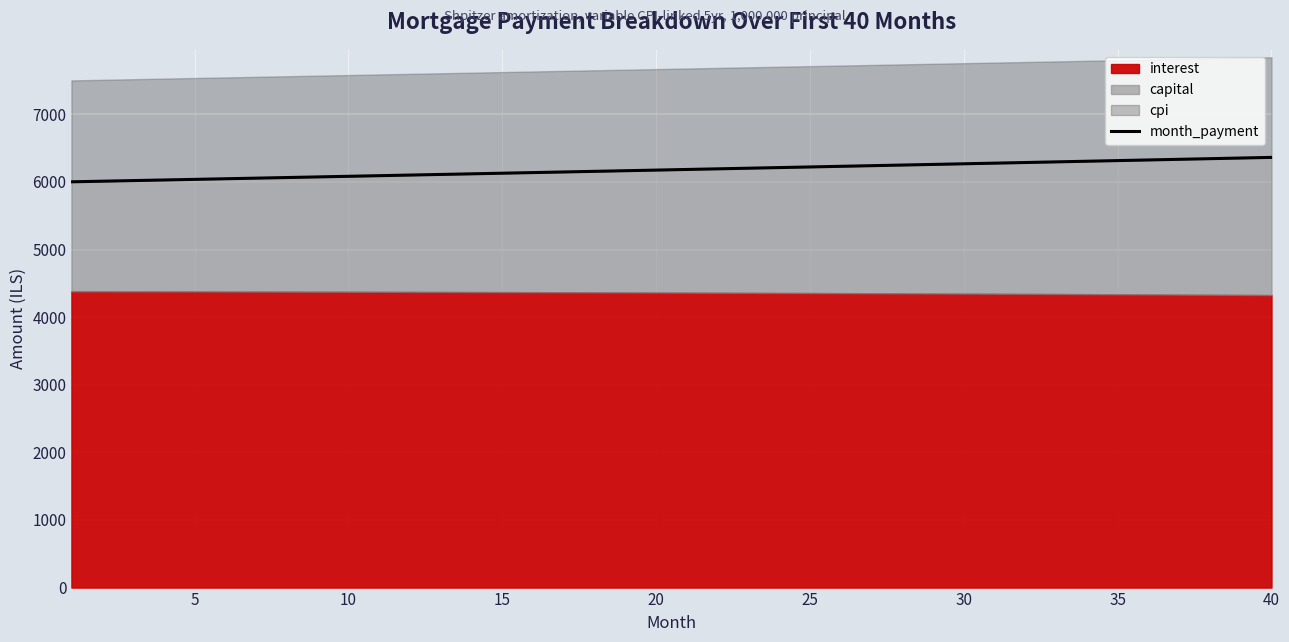

What is the difference between the second highest and minimum values?

351.7